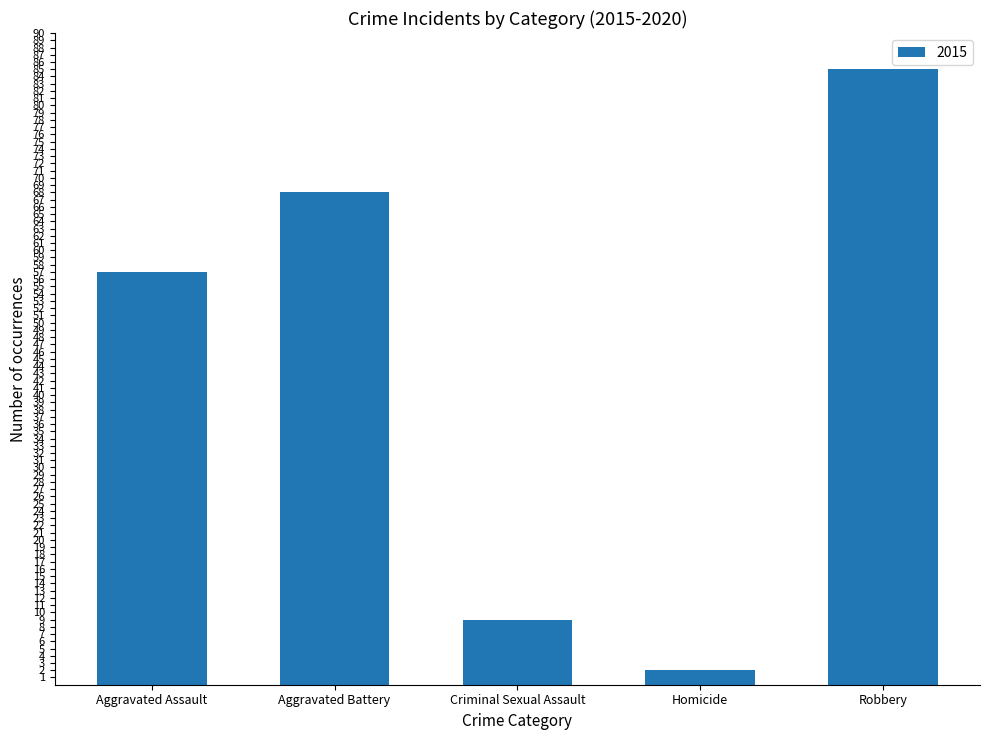

What is the change in value from Criminal Sexual Assault to Homicide?

-7